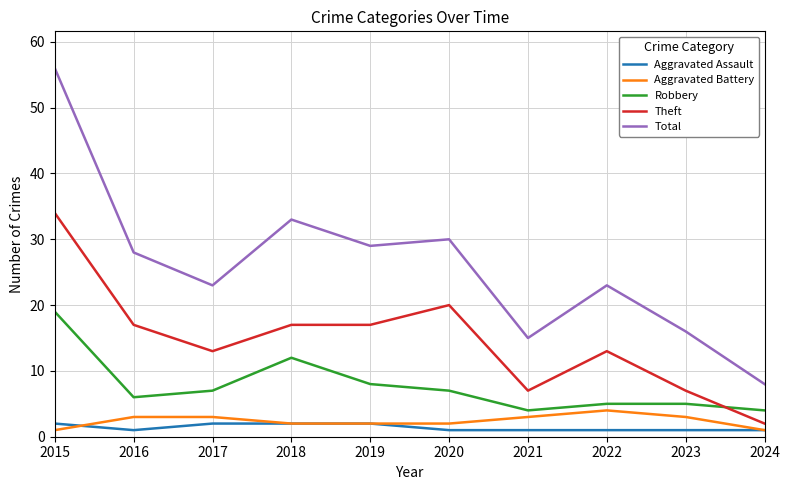

What are all the series names shown in the legend?

Aggravated Assault, Aggravated Battery, Robbery, Theft, Total